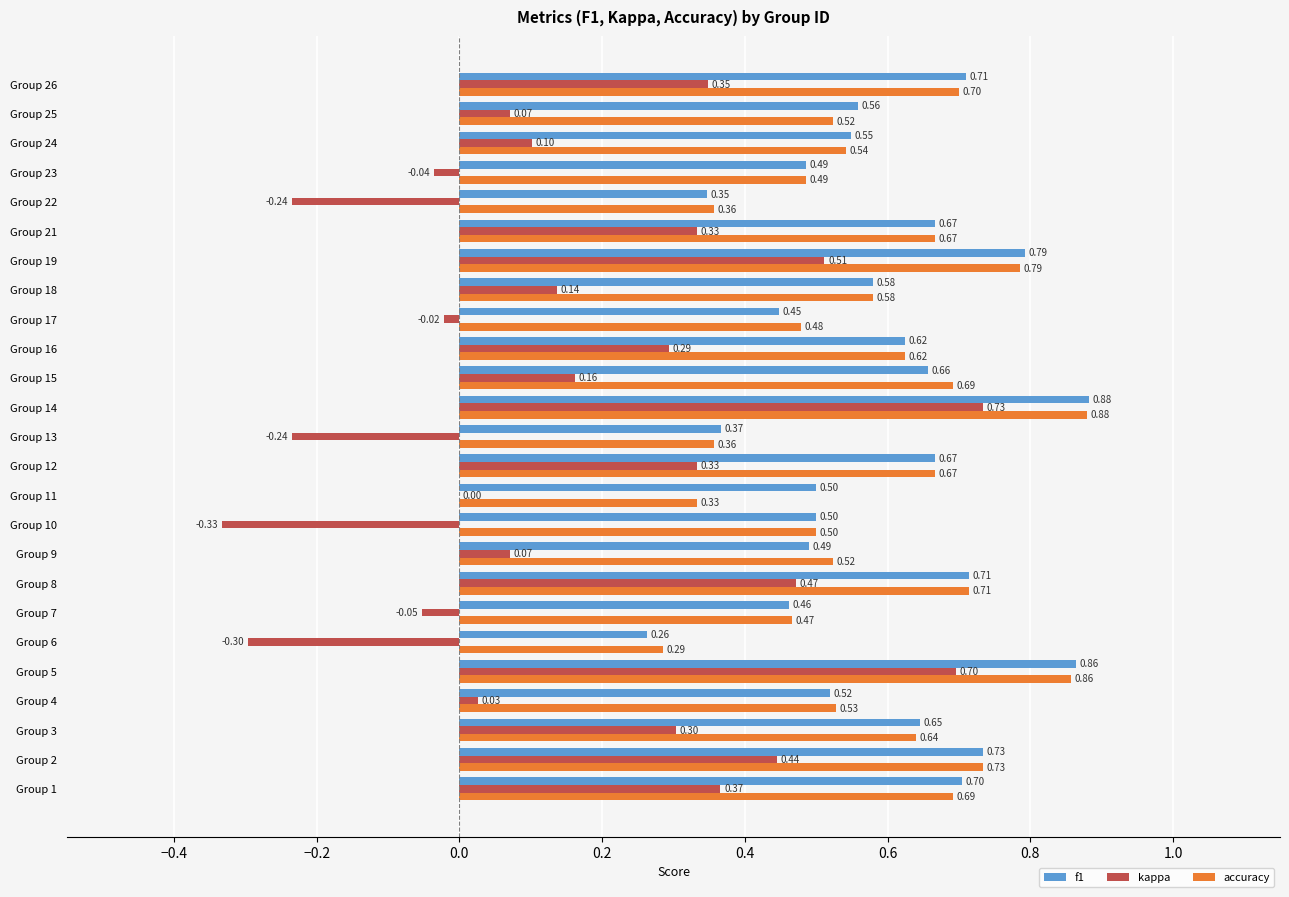

Which series has the largest total across all categories?

f1